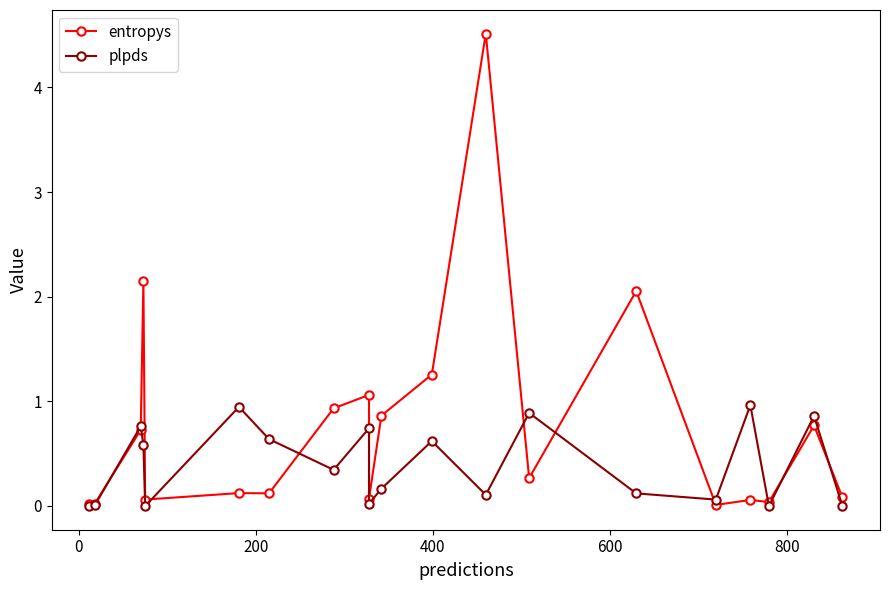

How many lines are shown in the chart?

2